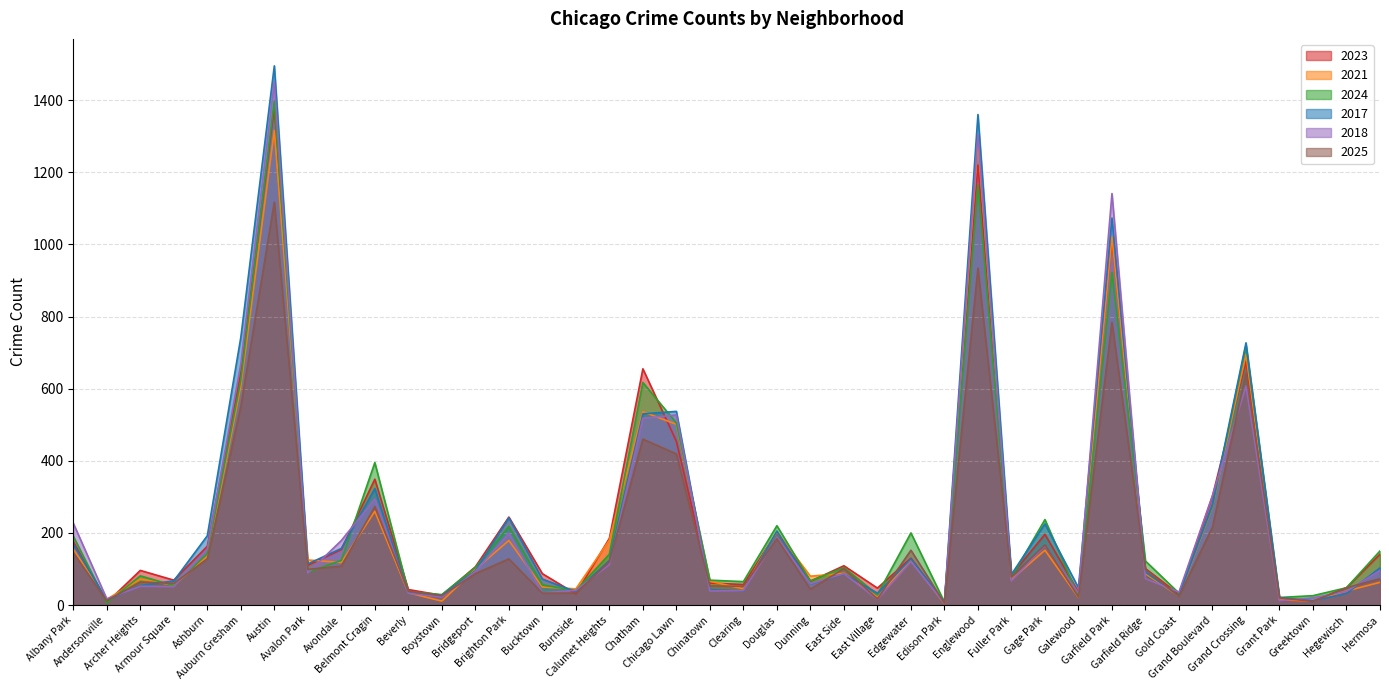

What is the difference between the 2025 values at Burnside and Grant Park?

13